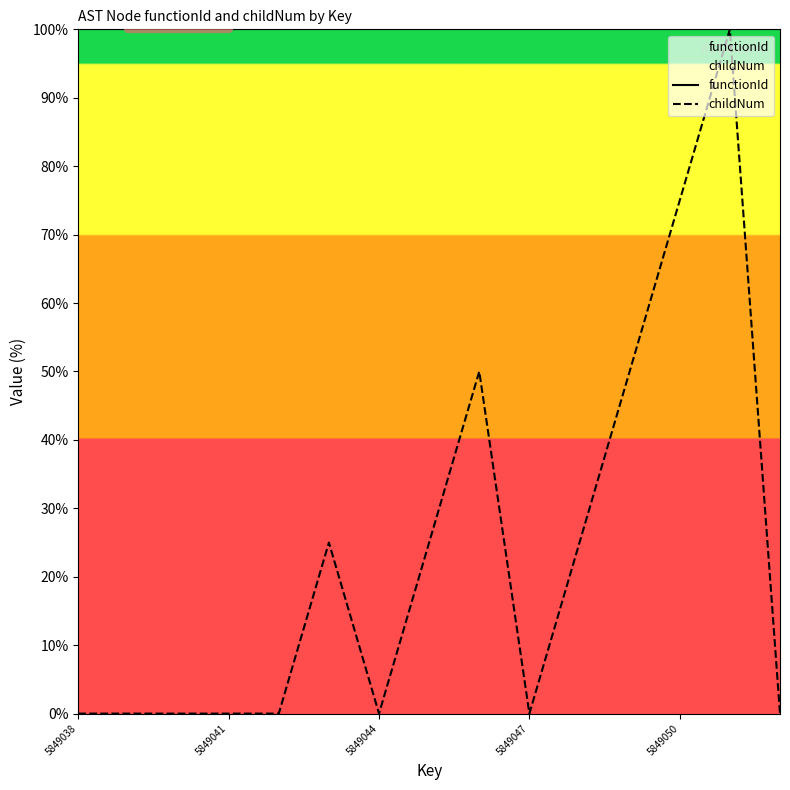

List the series in order of their overall mean, lowest first.

childNum, functionId